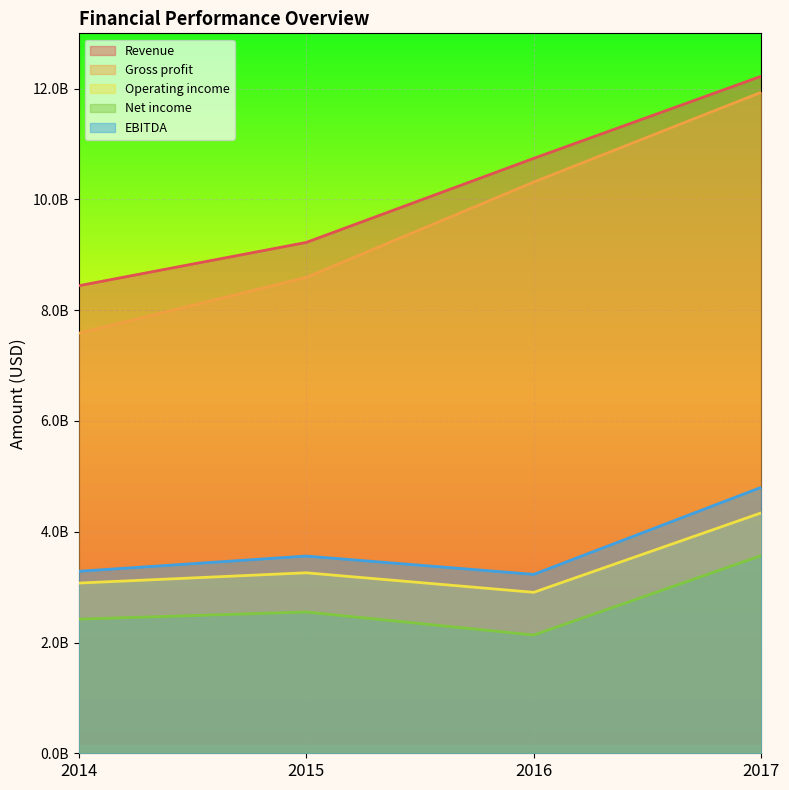

What is the value of the Gross profit point at the 2nd from the left?

8591807000